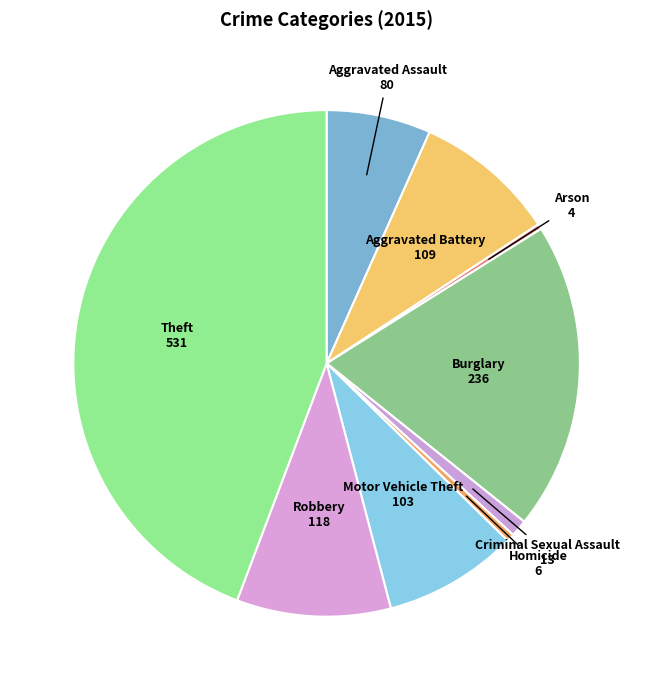

True or false: Arson accounts for 7% of the total.

False